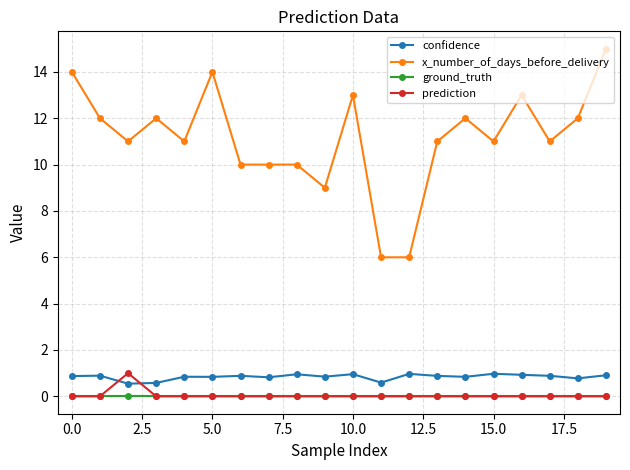

True or false: ground_truth and confidence intersect in this chart.

False